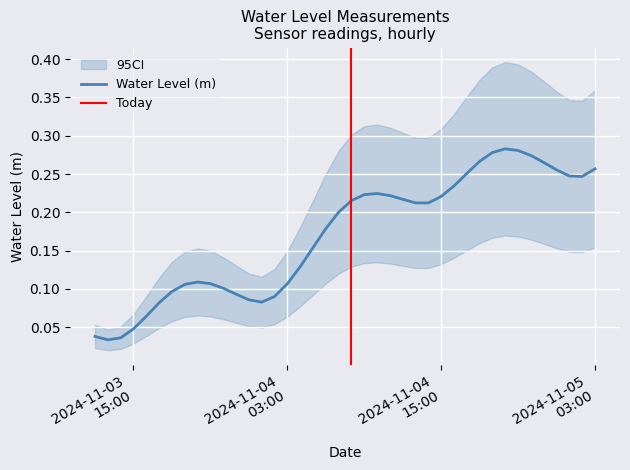

Reading left to right, list all the values displayed in this chart.

0.0	0.0	0.0	0.0	0.1	0.1	0.1	0.1	0.1	0.1	0.1	0.1	0.1	0.1	0.1	0.1	0.1	0.2	0.2	0.2	0.2	0.2	0.2	0.2	0.2	0.2	0.2	0.2	0.2	0.3	0.3	0.3	0.3	0.3	0.3	0.3	0.3	0.2	0.2	0.3